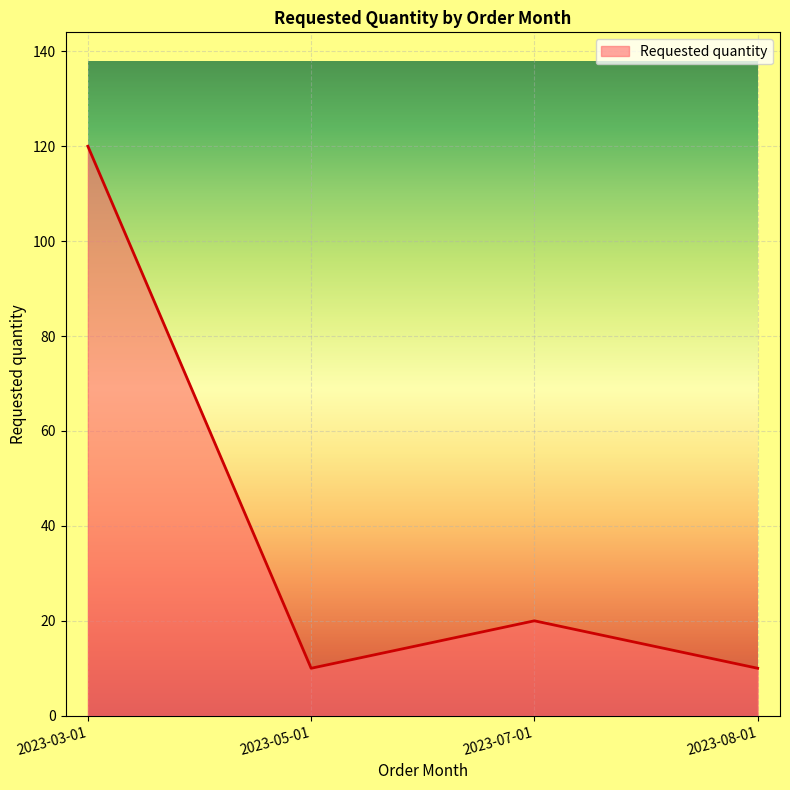

Which has a higher value, 2023-03-01 or 2023-05-01?

2023-03-01